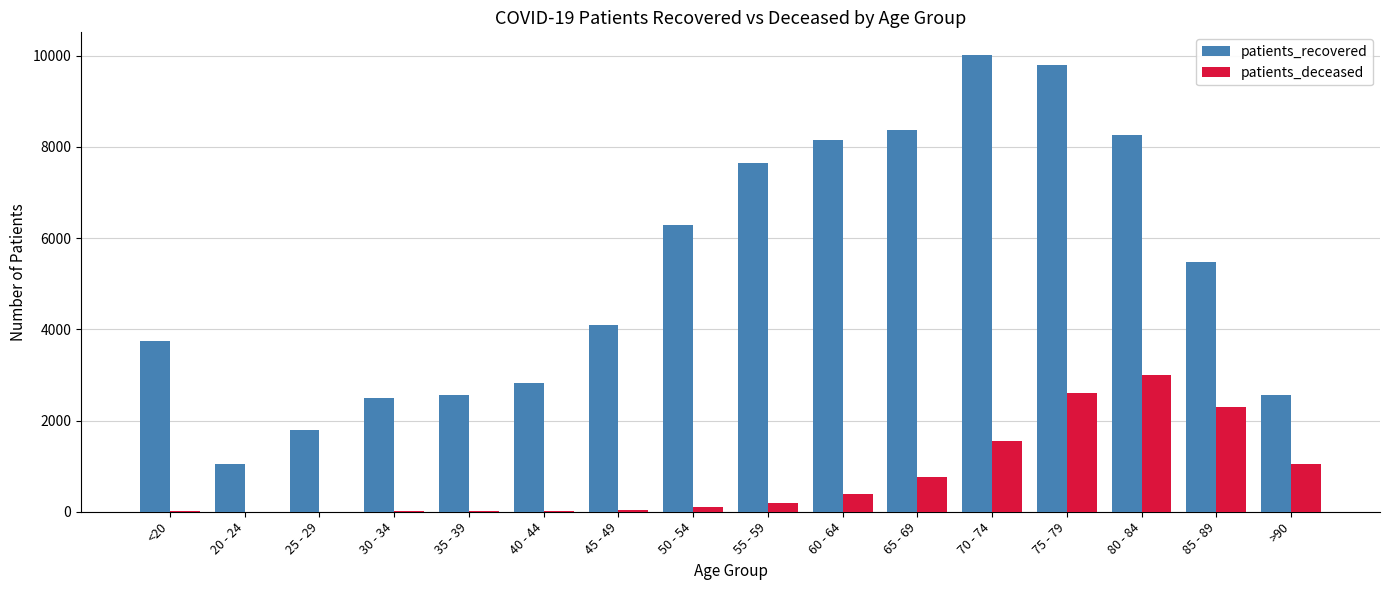

What is the sum of all patients_deceased values?

12059